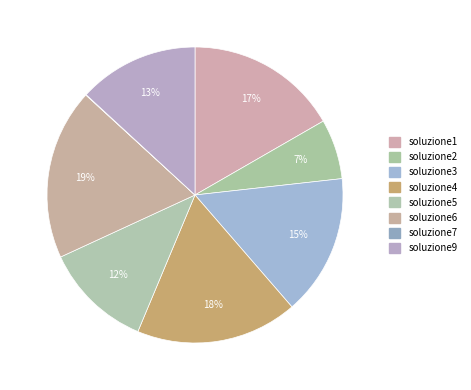

How many segments does this pie chart have?

8